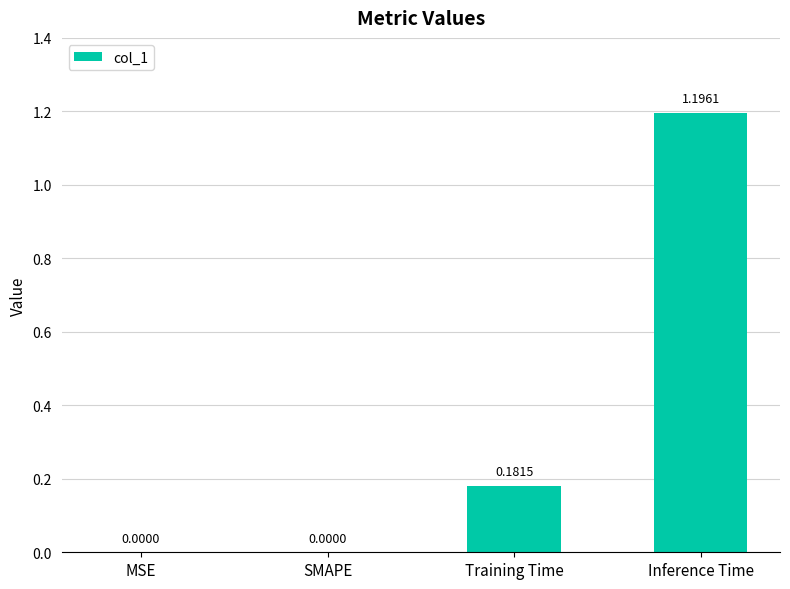

Count the number of values greater than 0.

2